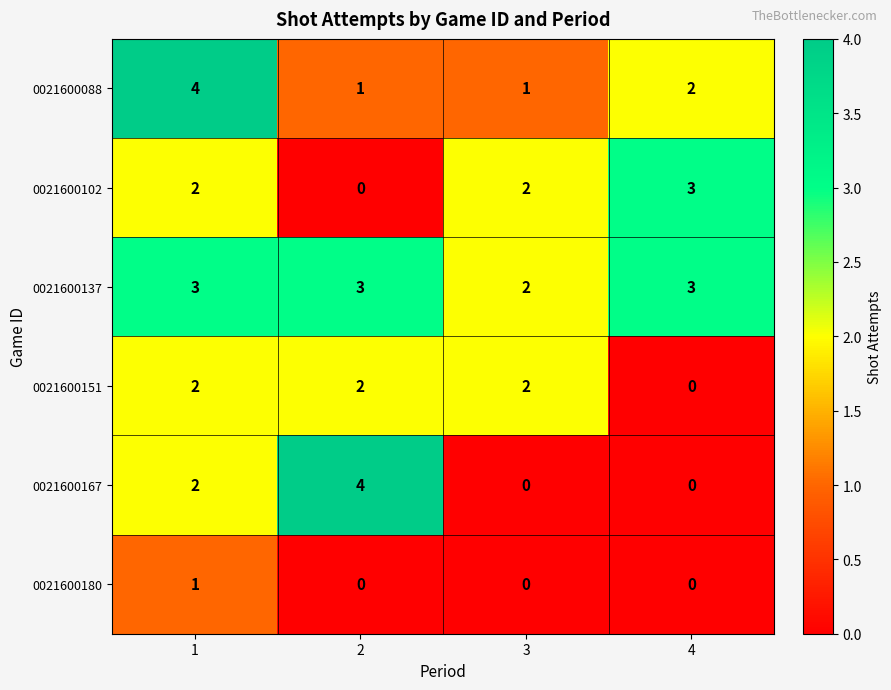

What is the difference between the maximum and minimum values in the 0021600088 series?

3